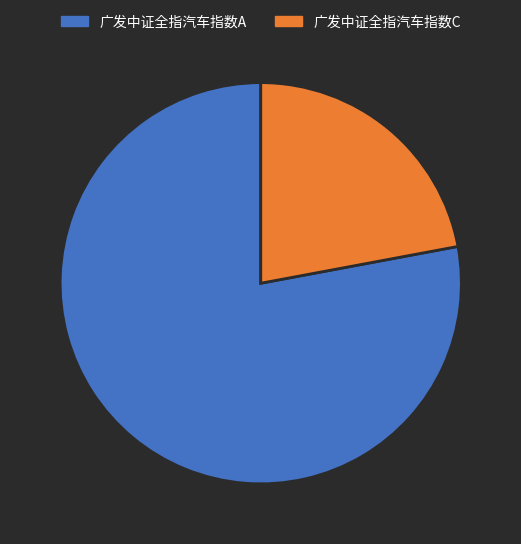

Which slice represents more than half of the pie?

广发中证全指汽车指数A